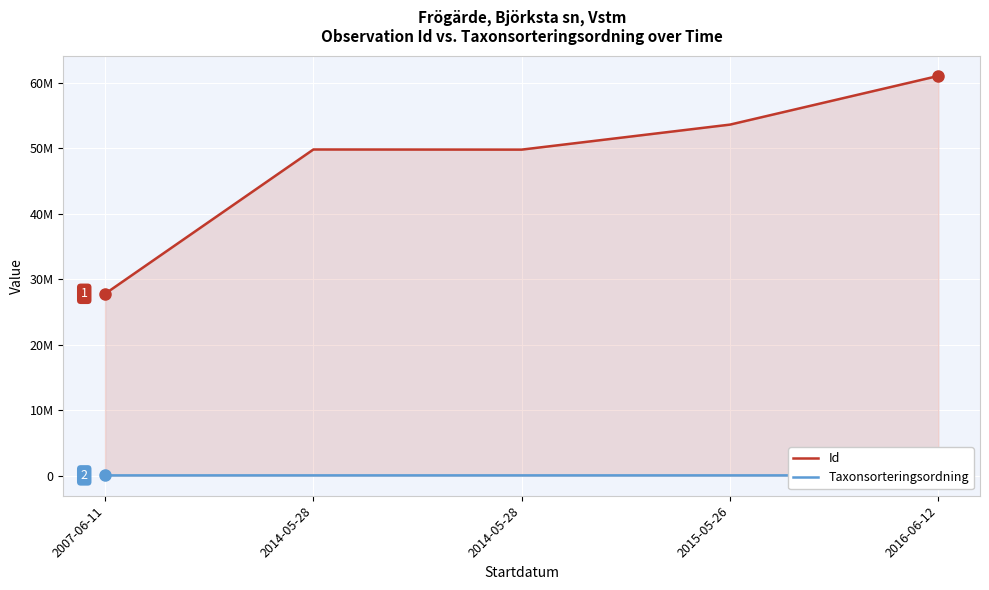

Reading right to left, extract all data points from this chart.

Id: 2016-06-12=61077401	2015-05-26=53637777	2014-05-28=49817538	2014-05-28=49837807	2007-06-11=27792913
Taxonsorteringsordning: 2016-06-12=57061	2015-05-26=56887	2014-05-28=56812	2014-05-28=57064	2007-06-11=55640